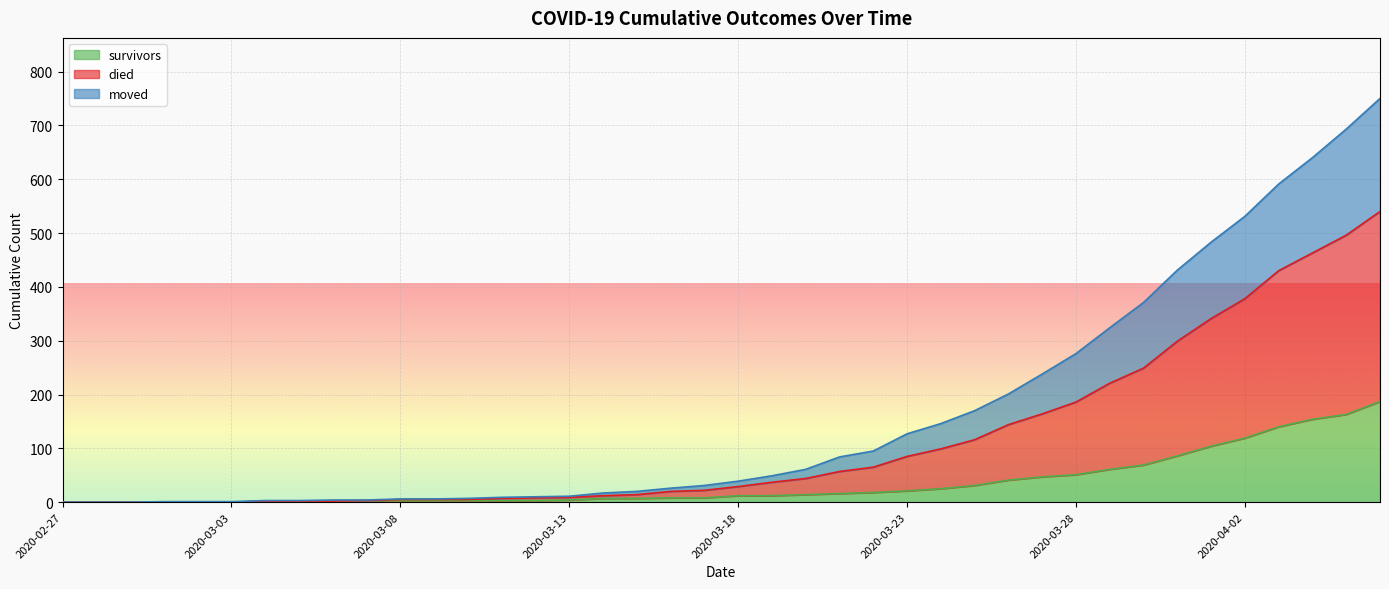

What is the difference between the maximum and second lowest values in the survivors series?

187